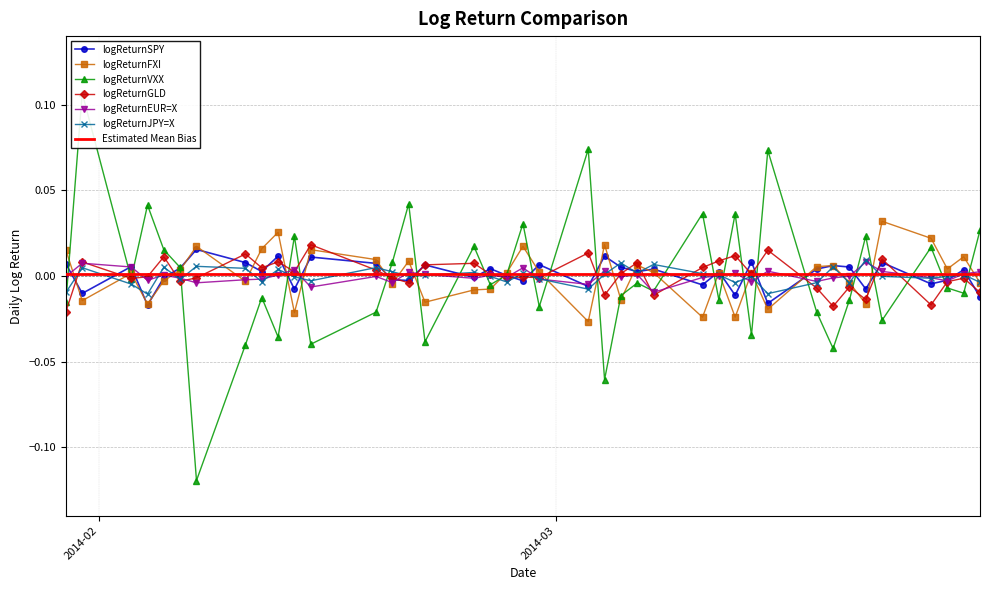

How many times do logReturnVXX and logReturnJPY=X cross each other?

23